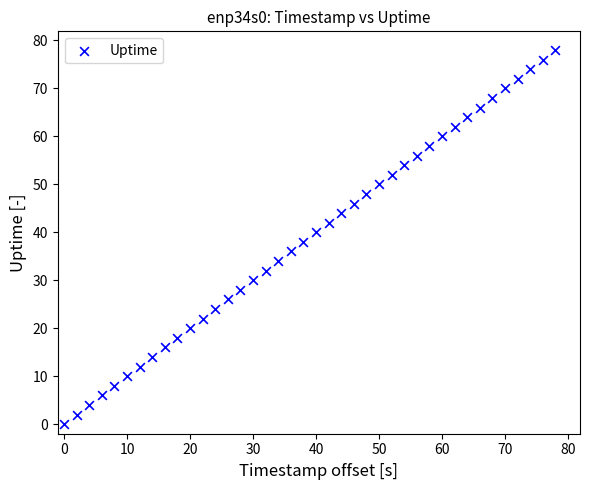

What is the range of X values (max minus min)?

78